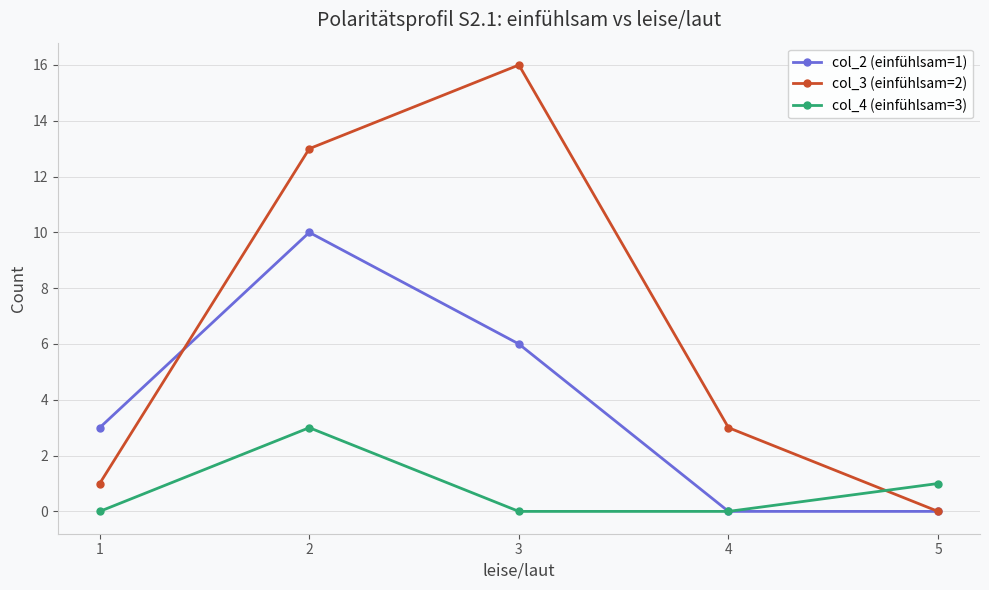

What is the spread (max minus min) of values at 4?

3